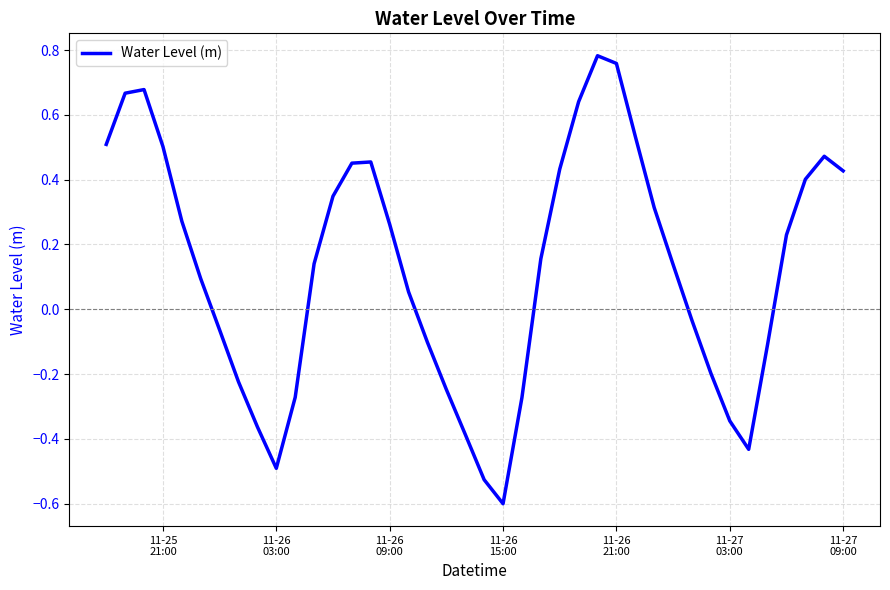

What is the minimum value shown in the chart?

-0.6